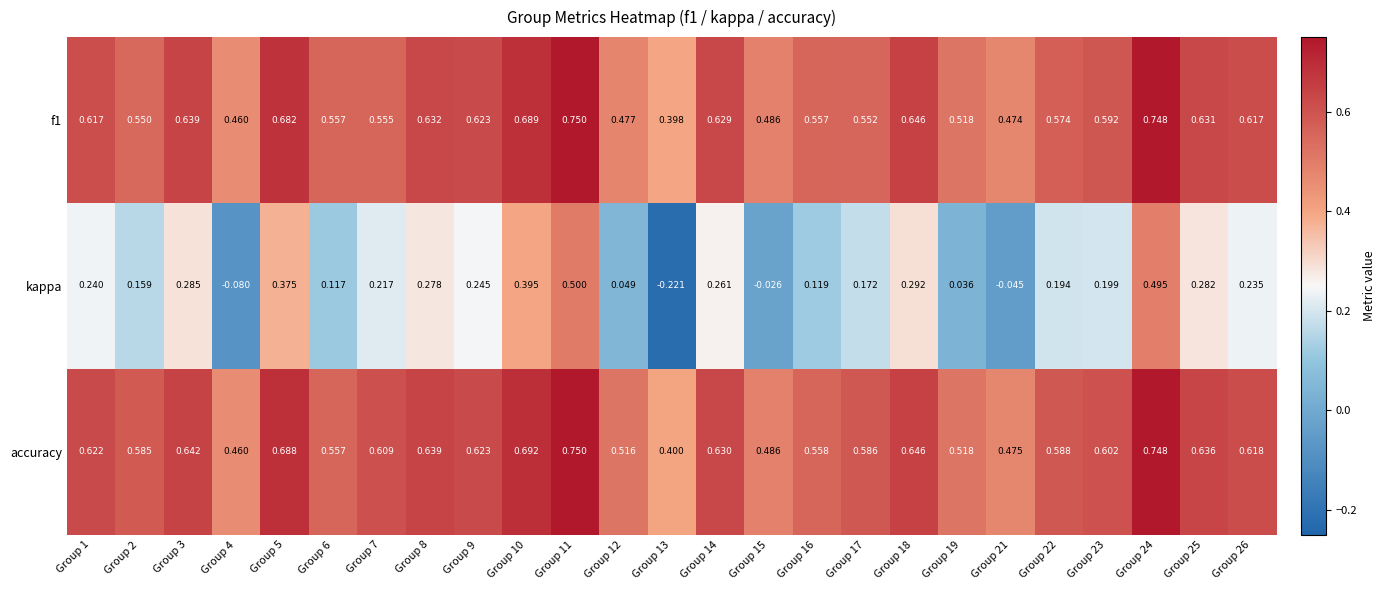

Which series has the widest spread of values?

kappa